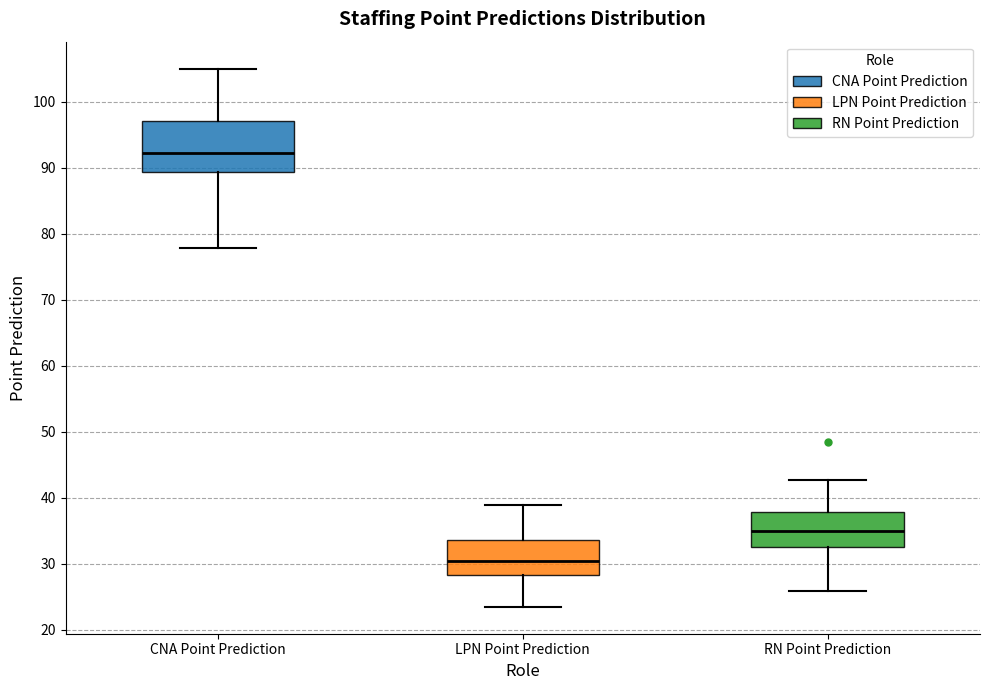

Where is the lower edge of the box for CNA Point Prediction on the y-axis? The values are not printed on the chart, so give them approximately, as read against the axis.

89